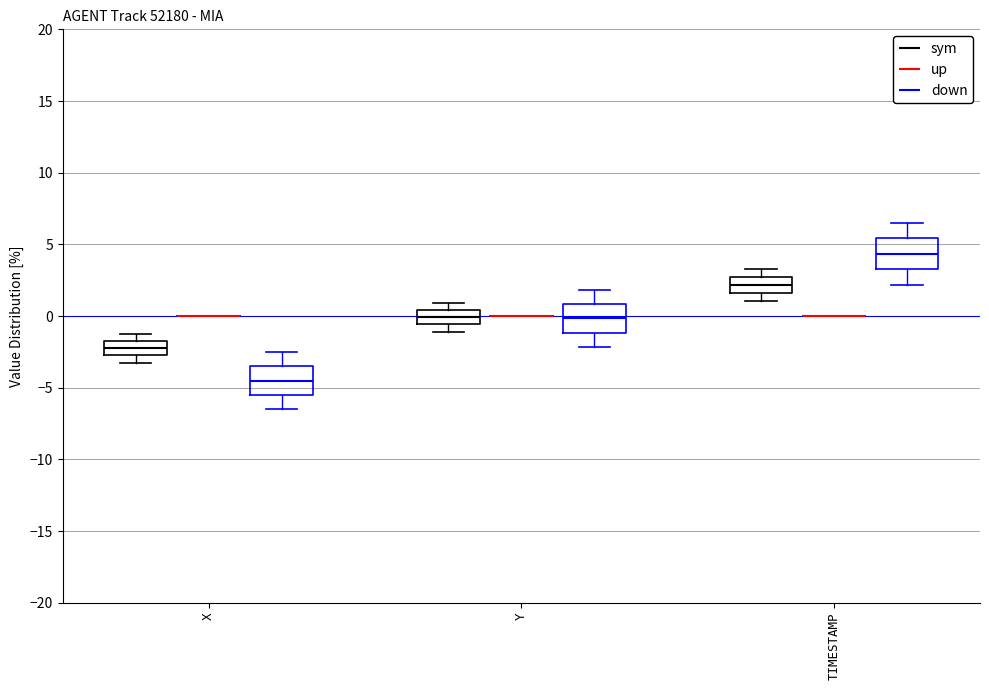

Reading left to right, read every box against the y-axis: the position of its median line, the range the box covers, and the ends of its whiskers. The values are not printed on the chart, so give them approximately, as read against the axis.

X (sym): median -2.5, box -3.0 to -2.0, whiskers -3.5 to -1.5
X (up): box collapsed to a line at 0.0, whiskers 0.0 to 0.0
X (down): median -4.5, box -5.5 to -3.5, whiskers -6.5 to -2.5
Y (sym): median 0.0, box -0.5 to 0.5, whiskers -1.0 to 1.0
Y (up): box collapsed to a line at 0.0, whiskers 0.0 to 0.0
Y (down): median 0.0, box -1.0 to 1.0, whiskers -2.0 to 2.0
TIMESTAMP (sym): median 2.0, box 1.5 to 2.5, whiskers 1.0 to 3.5
TIMESTAMP (up): box collapsed to a line at 0.0, whiskers 0.0 to 0.0
TIMESTAMP (down): median 4.5, box 3.5 to 5.5, whiskers 2.0 to 6.5